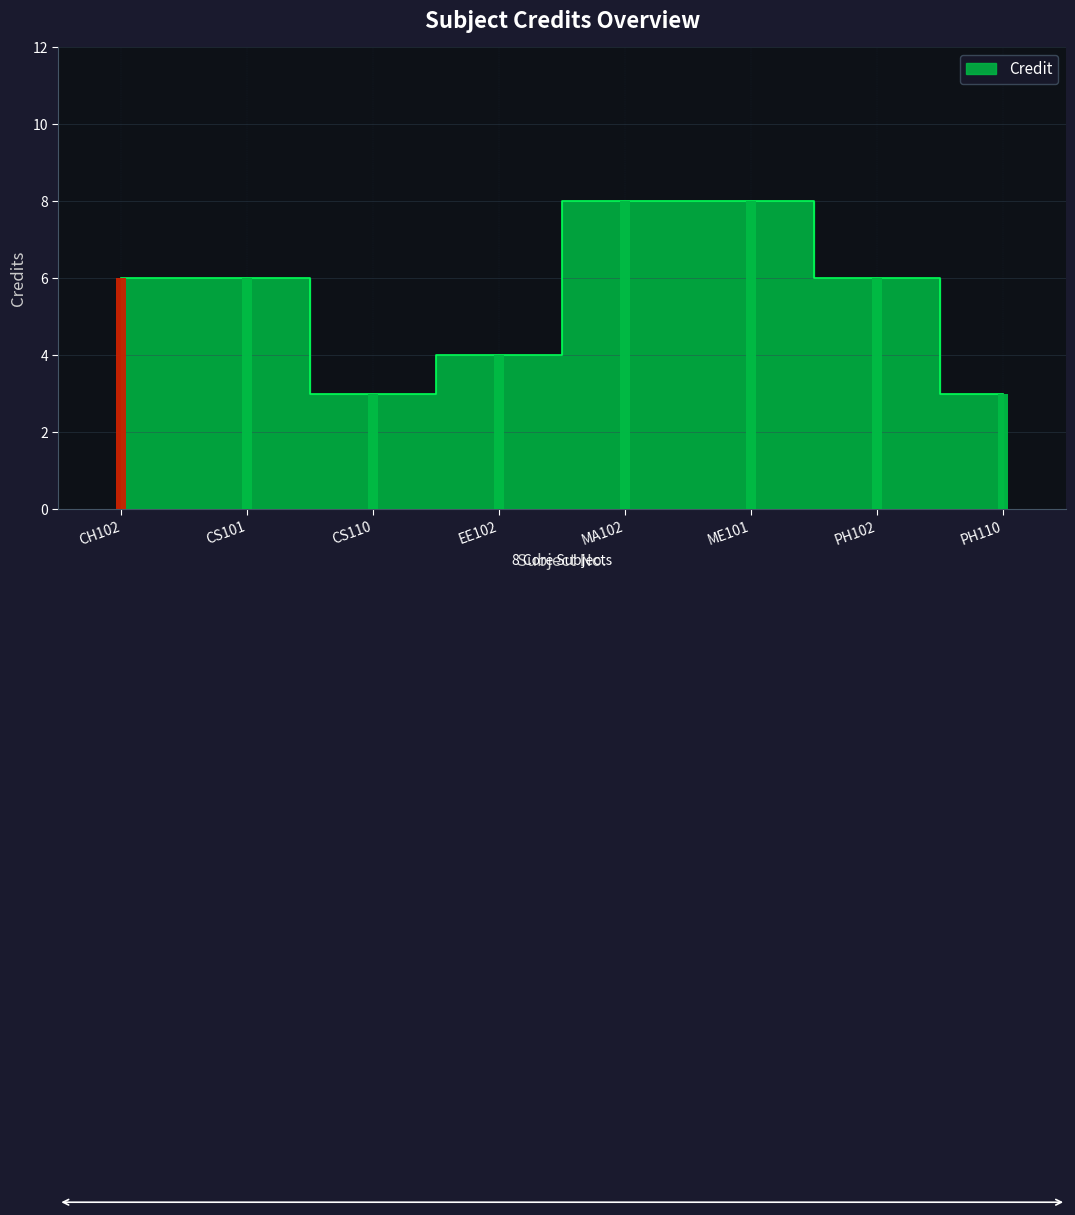

What is the change in value from ME101 to PH110?

-5